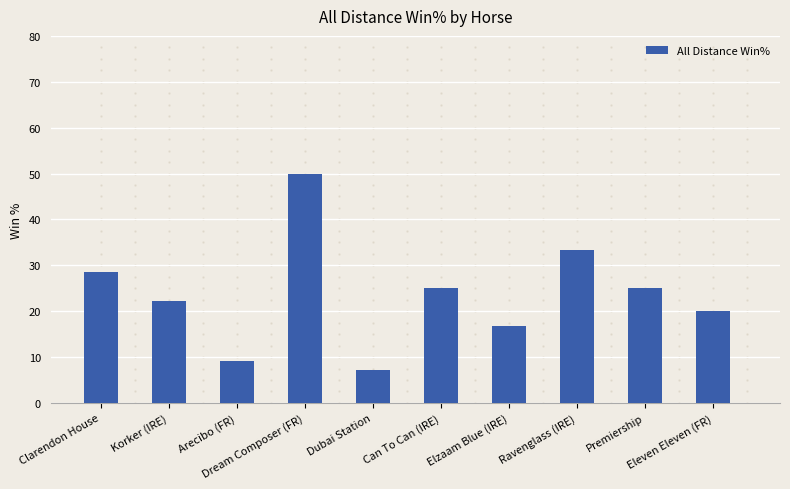

At which label does the data first exceed 25?

Clarendon House